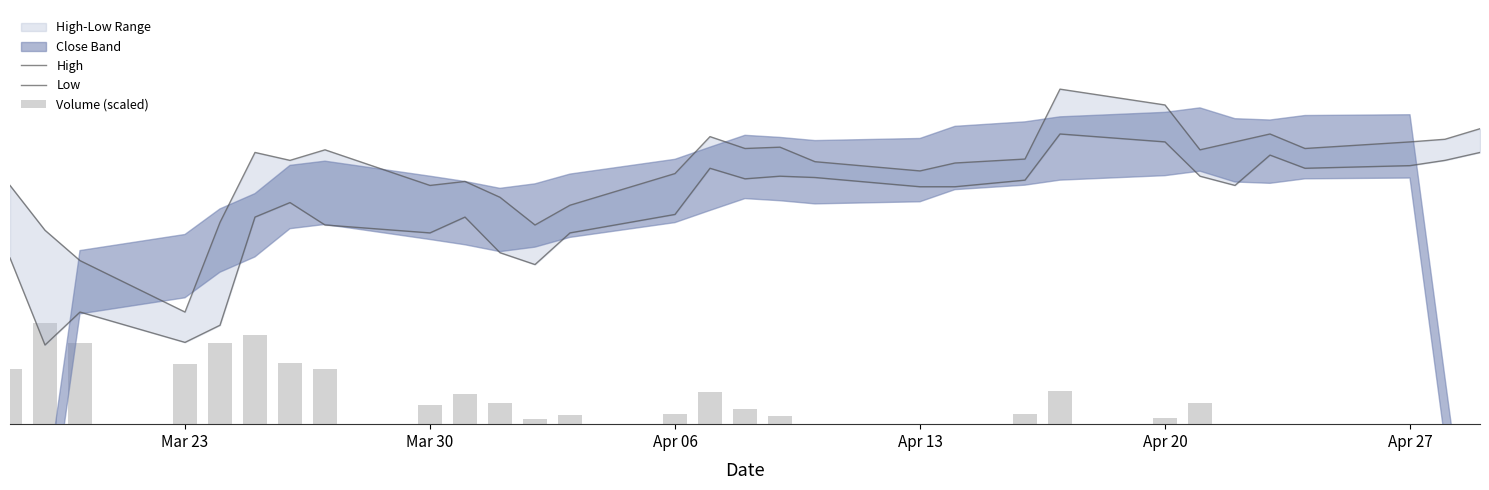

List the series in order of their overall mean, lowest first.

Volume (scaled), Low, High